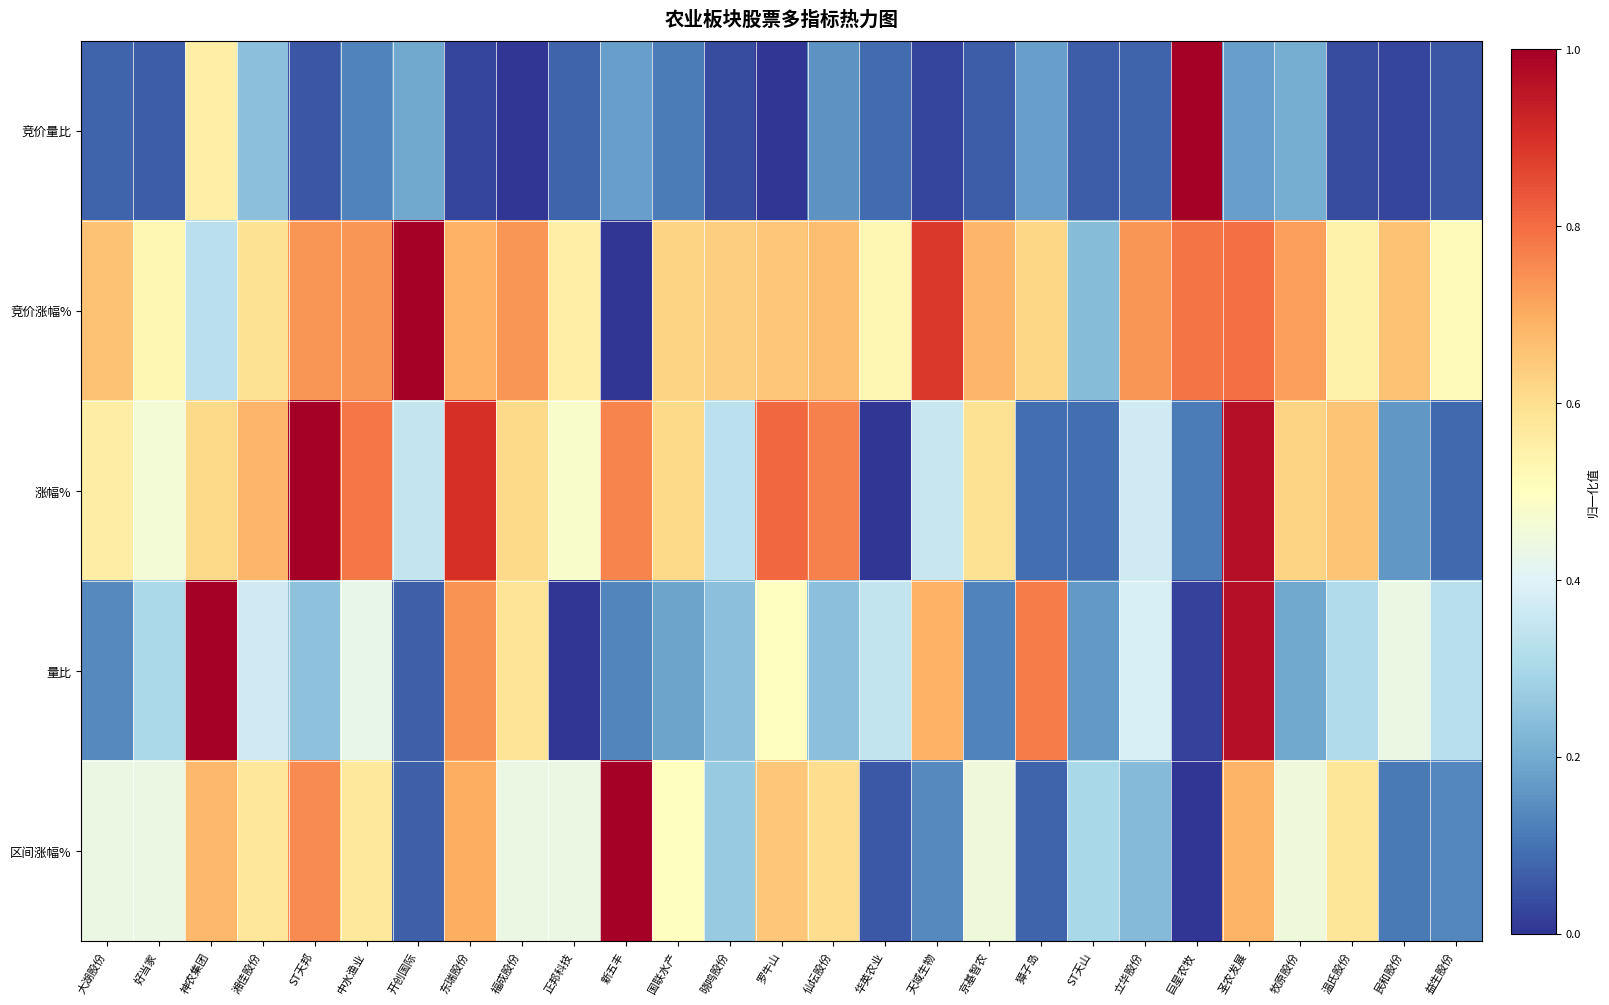

Between 福成股份 and 民和股份, which series saw the biggest shift?

涨幅%